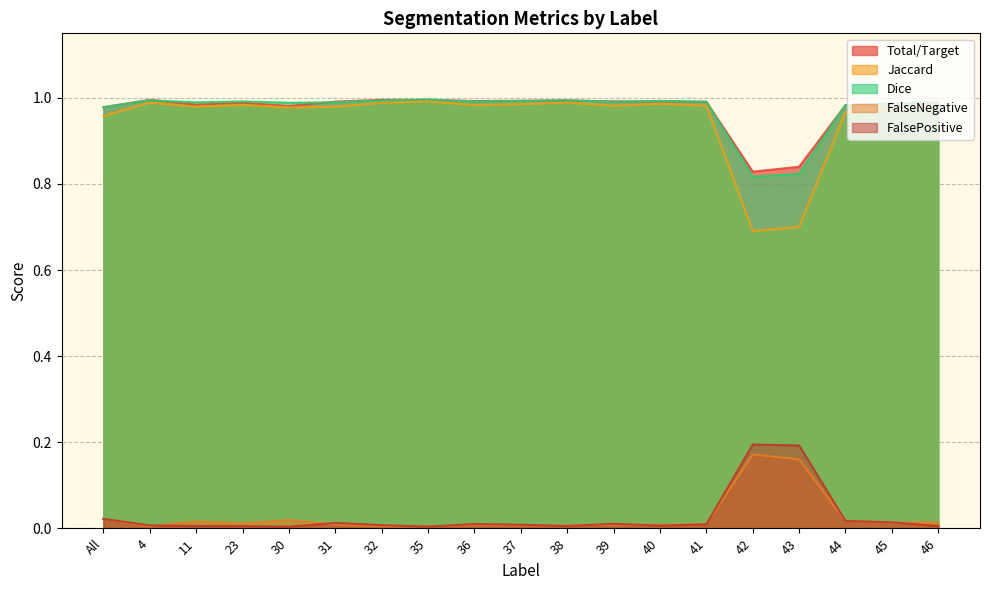

Is the value of Dice at 30 greater than the value of FalsePositive at 40?

Yes